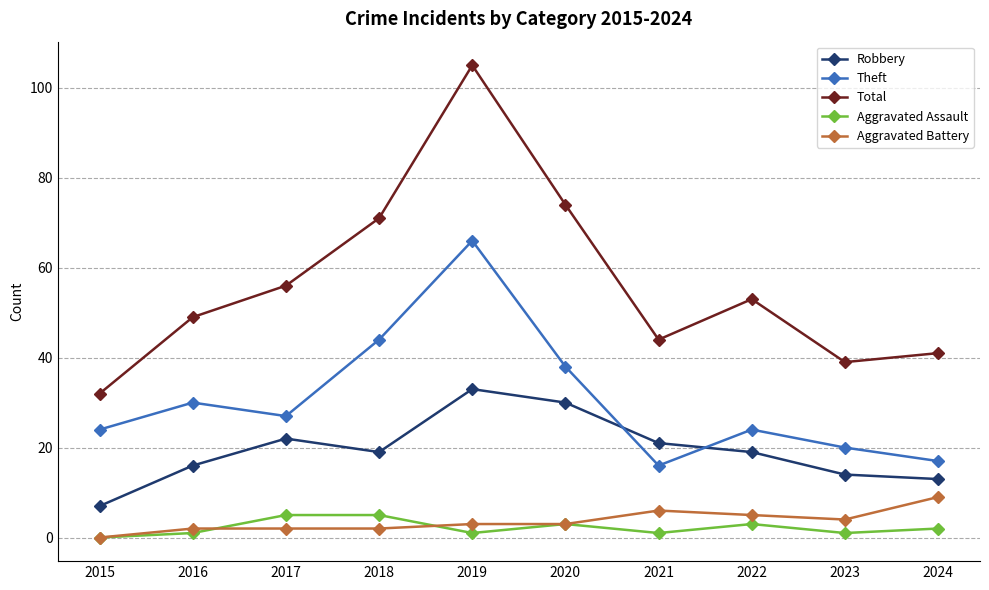

The Aggravated Battery series shows 2 at 2016. True or false?

True